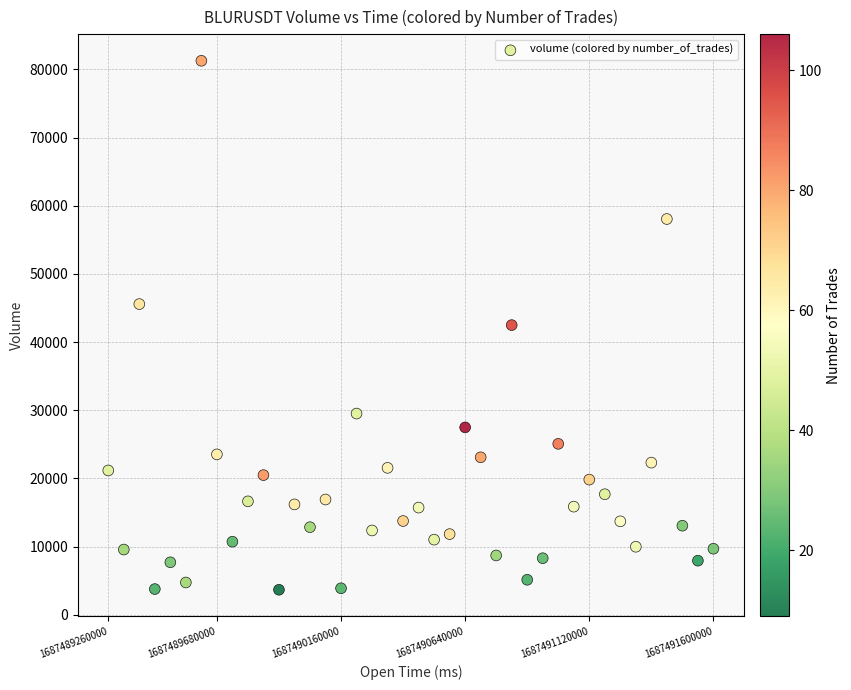

What is the range of Y values (max minus min)?

77600